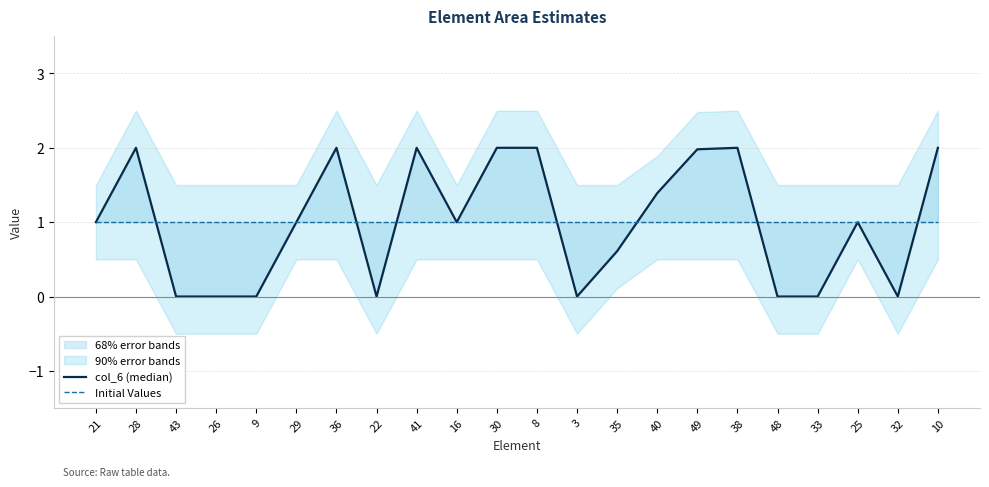

List the series in order of their peak value, lowest first.

Initial Values, col_6 (median)